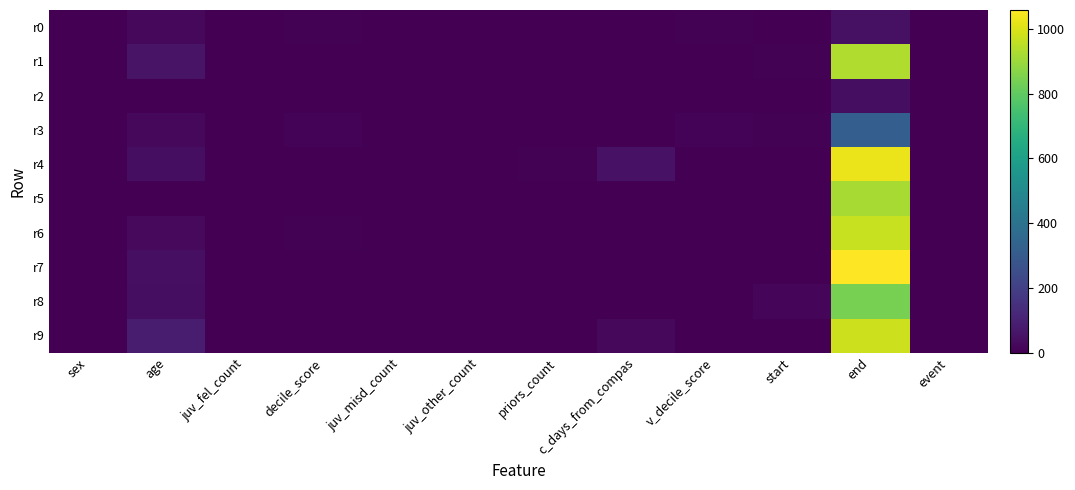

Which has a higher value, sex or priors_count?

sex